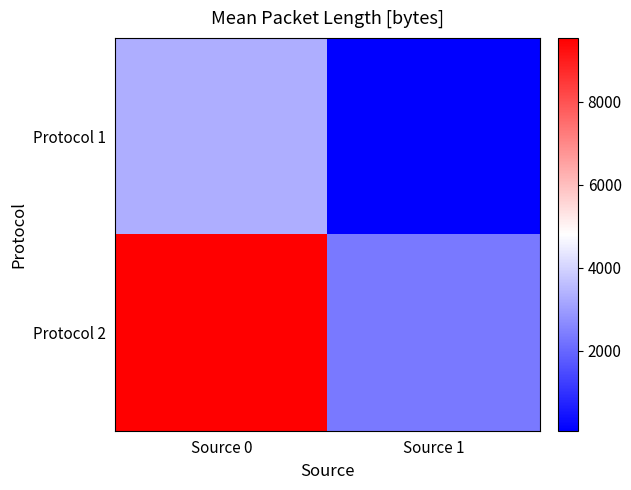

Which series has the widest spread of values?

Protocol 2